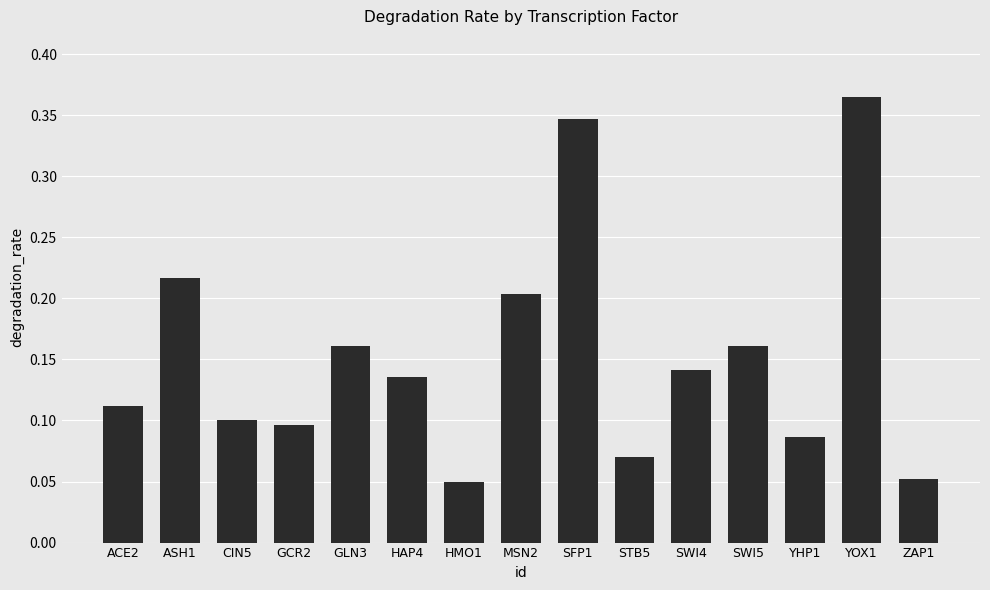

The value at ZAP1 is 0.1. True or false?

True